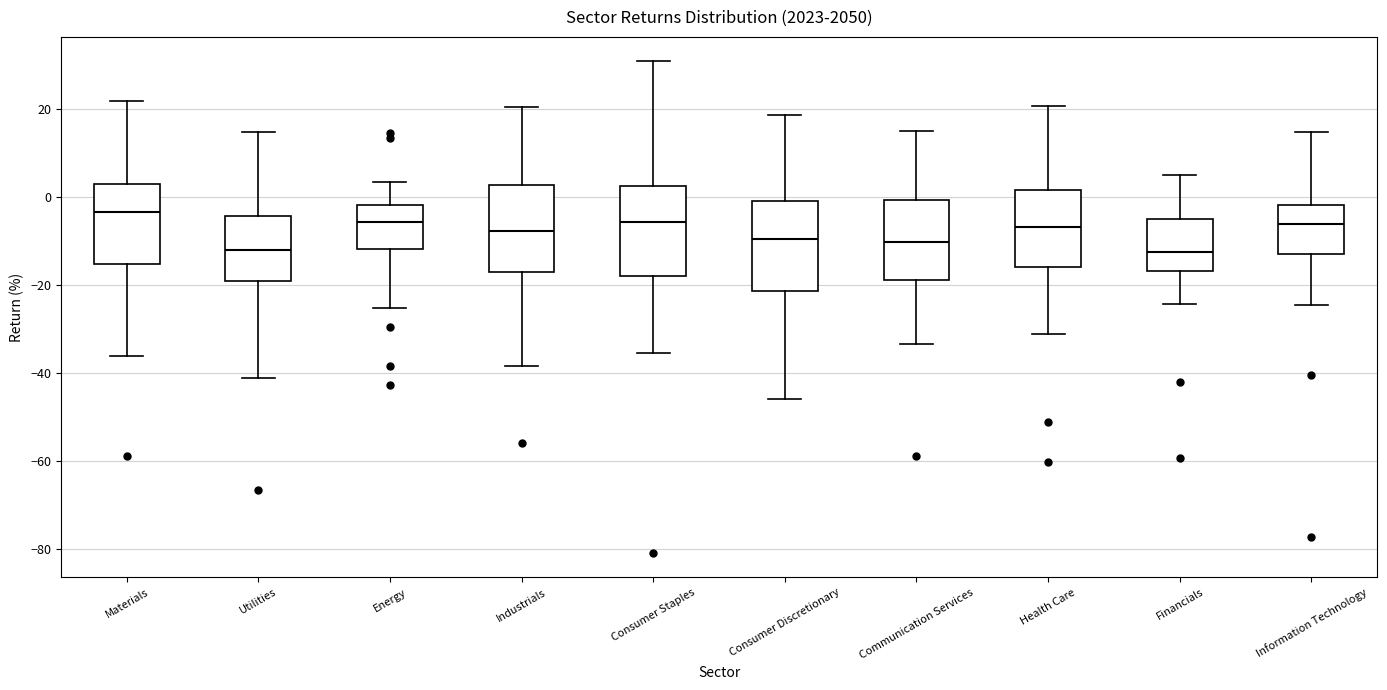

Reading left to right, transcribe this box plot: for each box, give where its median line is, the range the box spans, and where its two whiskers end, as read against the y-axis. The values are not printed on the chart, so give them approximately, as read against the axis.

Materials: median -4, box -16 to 4, whiskers -36 to 22
Utilities: median -12, box -20 to -4, whiskers -42 to 14
Energy: median -6, box -12 to -2, whiskers -26 to 4
Industrials: median -8, box -18 to 2, whiskers -38 to 20
Consumer Staples: median -6, box -18 to 2, whiskers -36 to 30
Consumer Discretionary: median -10, box -22 to 0, whiskers -46 to 18
Communication Services: median -10, box -18 to 0, whiskers -34 to 14
Health Care: median -6, box -16 to 2, whiskers -32 to 20
Financials: median -12, box -16 to -4, whiskers -24 to 6
Information Technology: median -6, box -12 to -2, whiskers -24 to 14